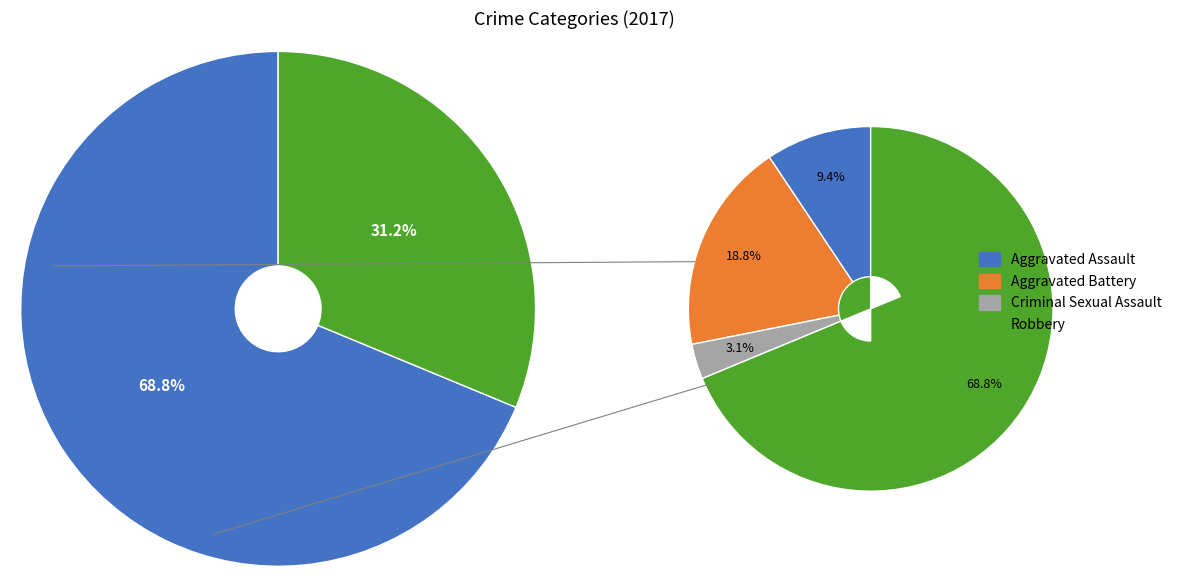

To the nearest percent, what is the difference between the Robbery and Aggravated Assault slice percentages?

59%